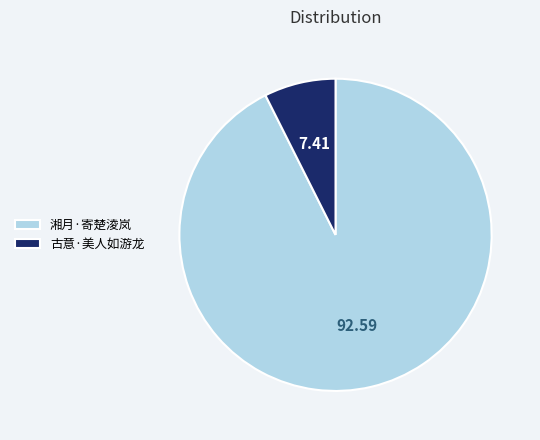

How many slices are in this pie chart?

2